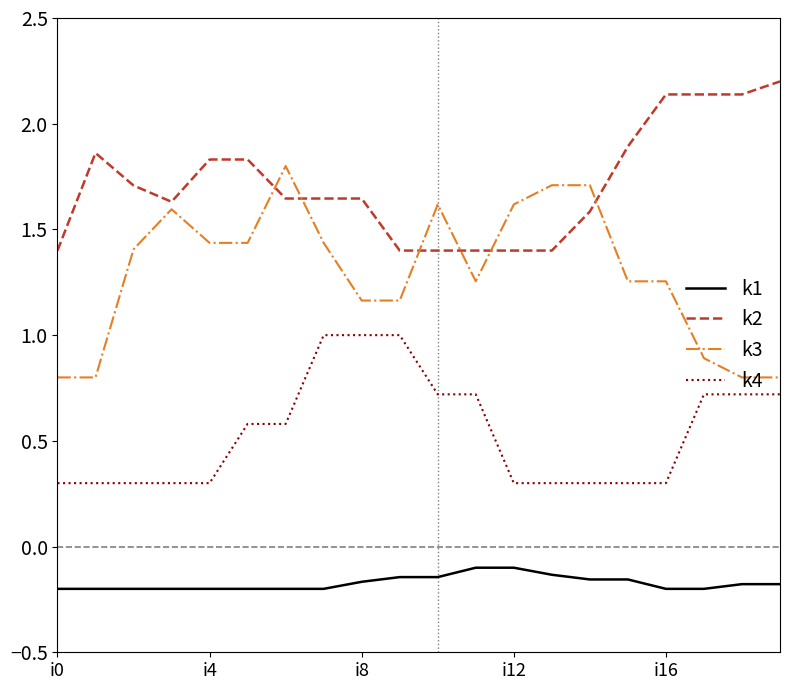

True or false: k2 and k4 cross at least once.

False